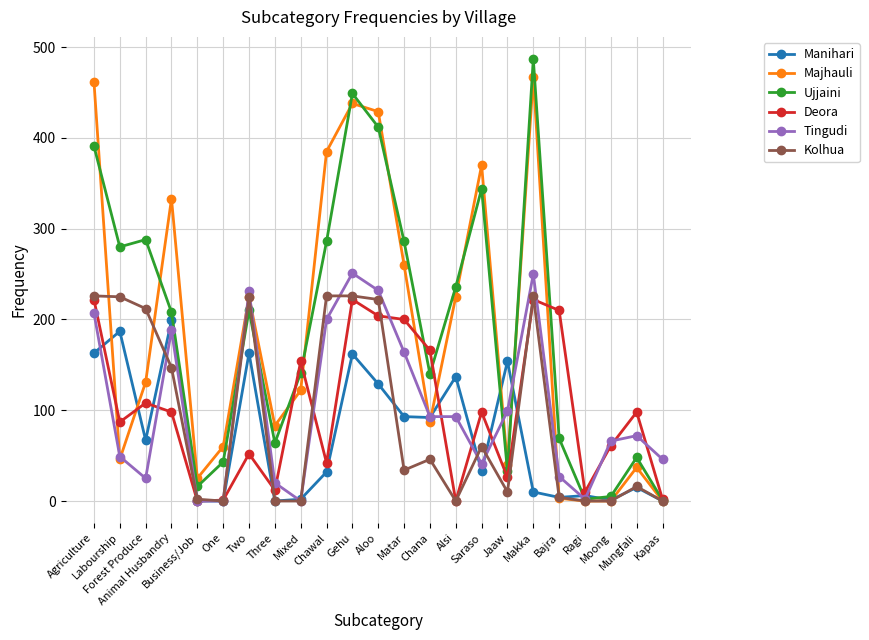

True or false: Ujjaini has more than 2 points higher than both neighbors.

True